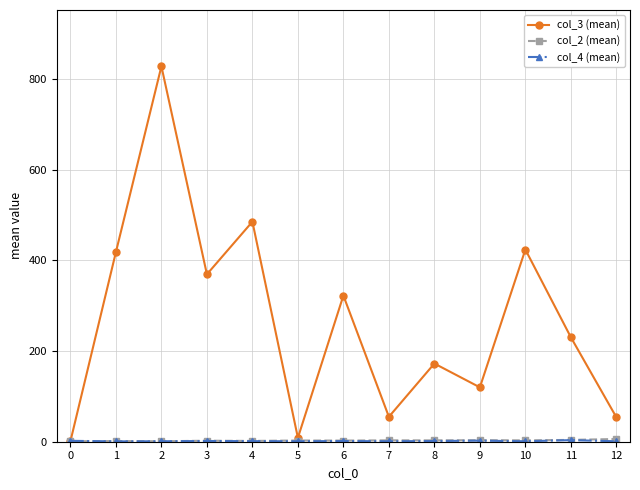

Which series has the largest total across all categories?

col_3 (mean)